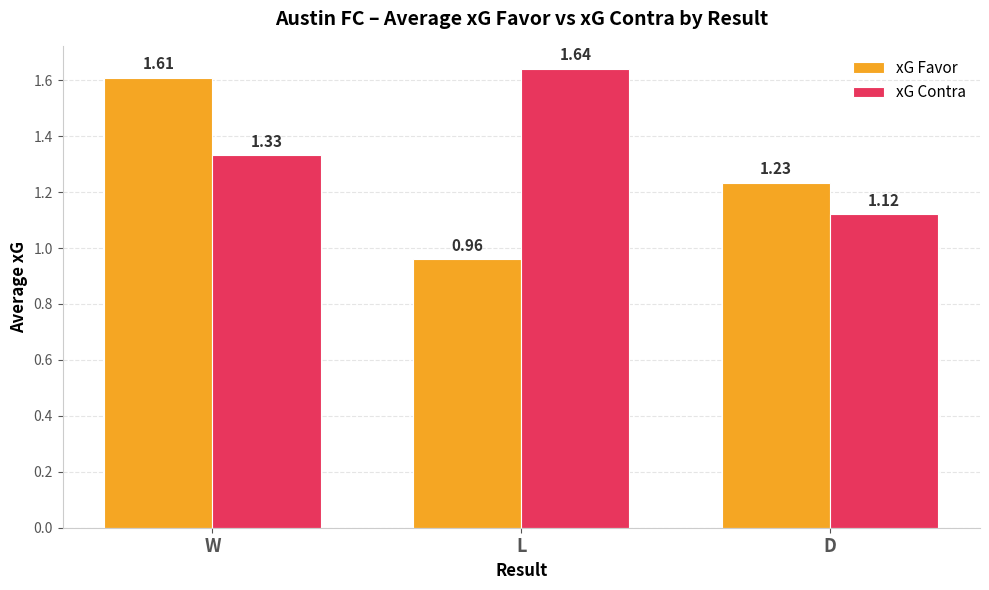

At W, list the series in order from smallest to largest.

xG Contra, xG Favor